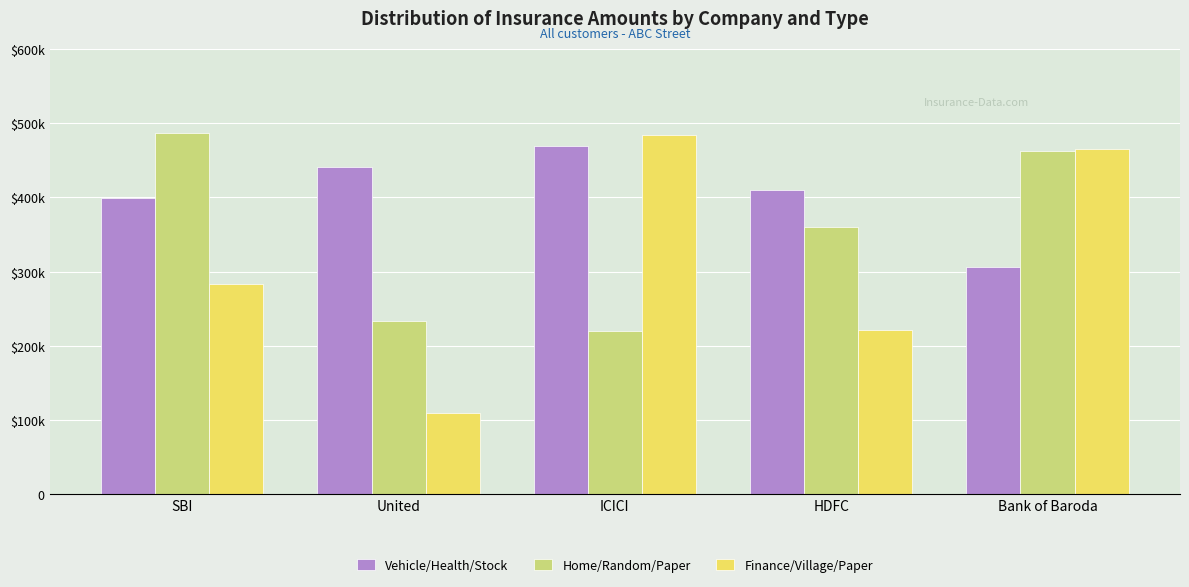

Where is Finance/Village/Paper nearest to the value 296771?

SBI